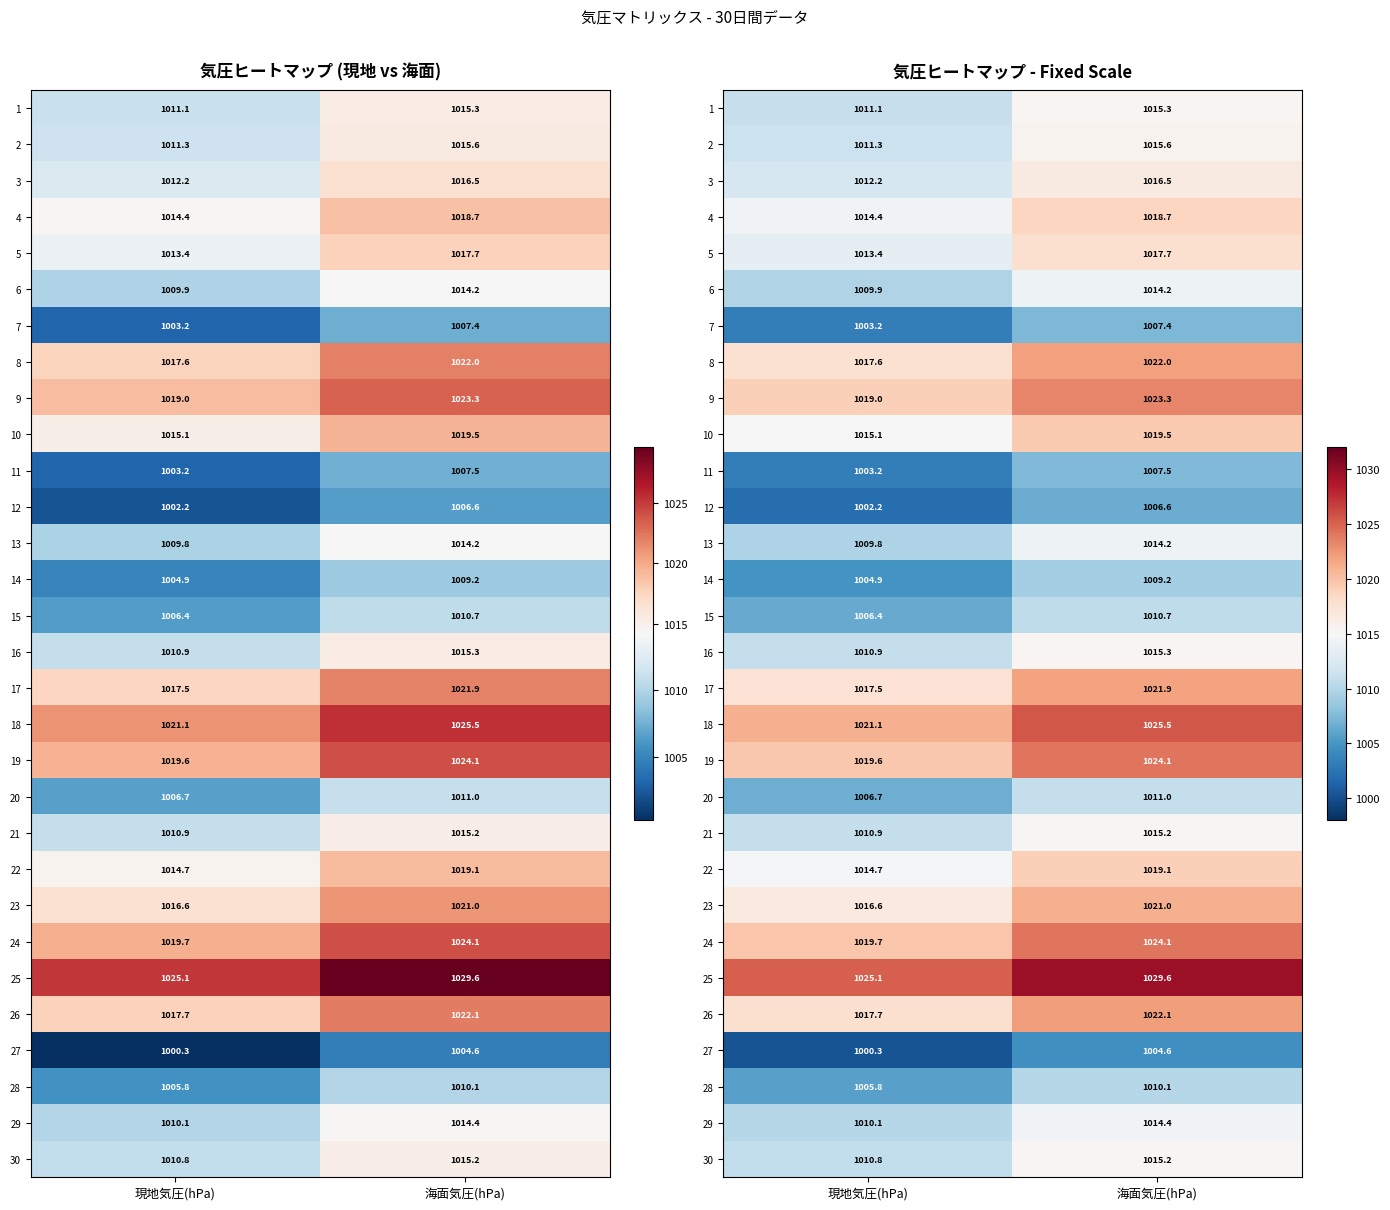

What is the highest value of the 1 series?

1015.3